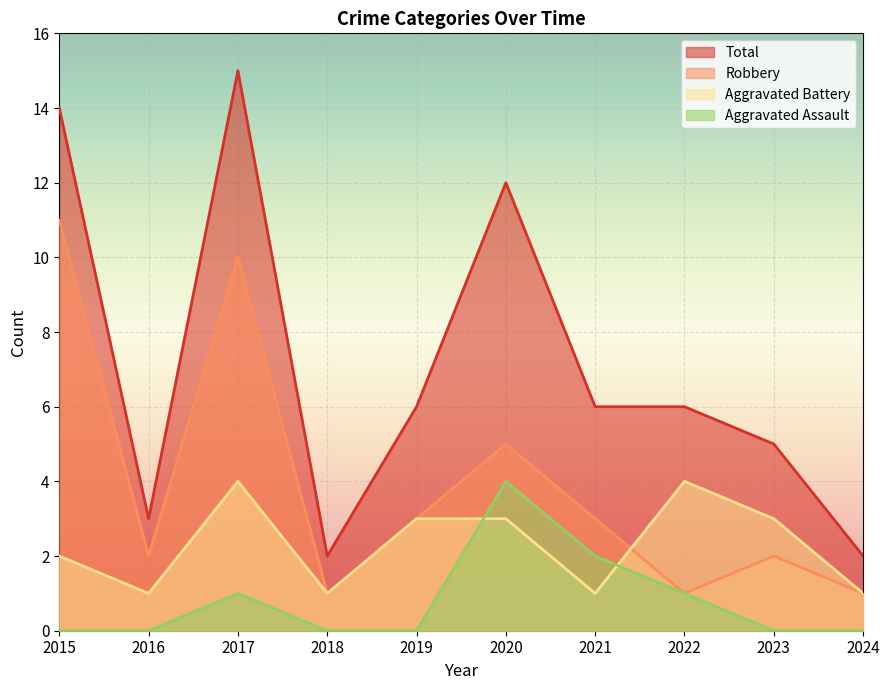

What is the sum of all Aggravated Assault values?

8